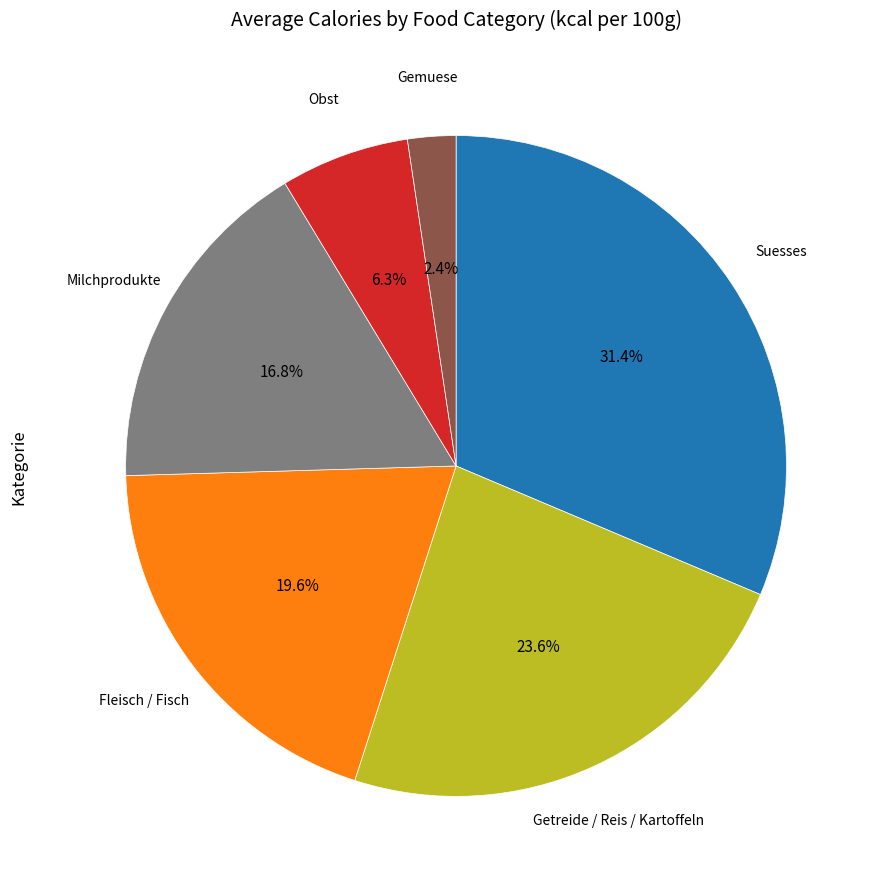

Does any single category account for the majority?

No